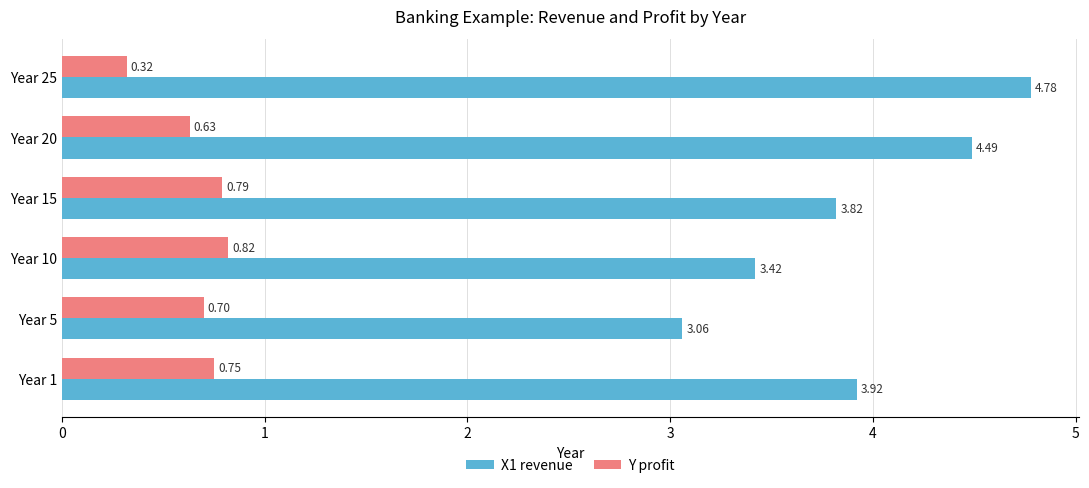

What is the difference between the X1 revenue values at Year 1 and Year 25?

0.9